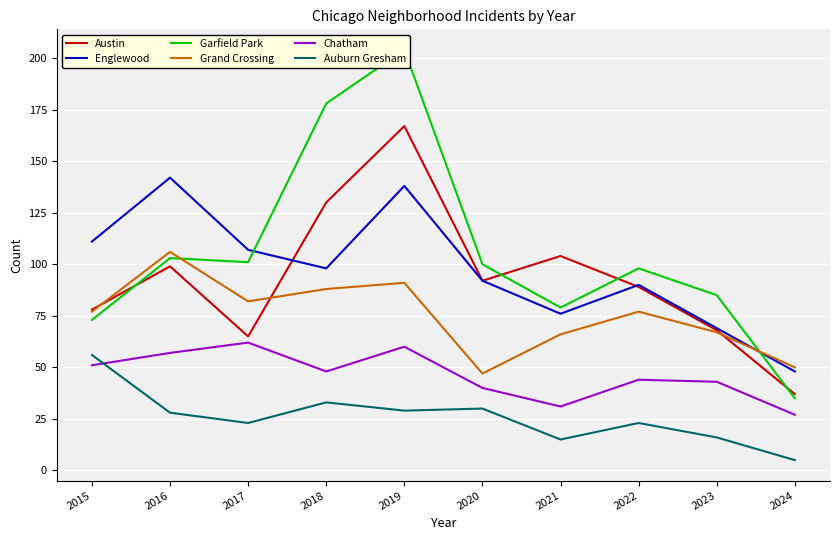

True or false: Austin and Auburn Gresham intersect in this chart.

False